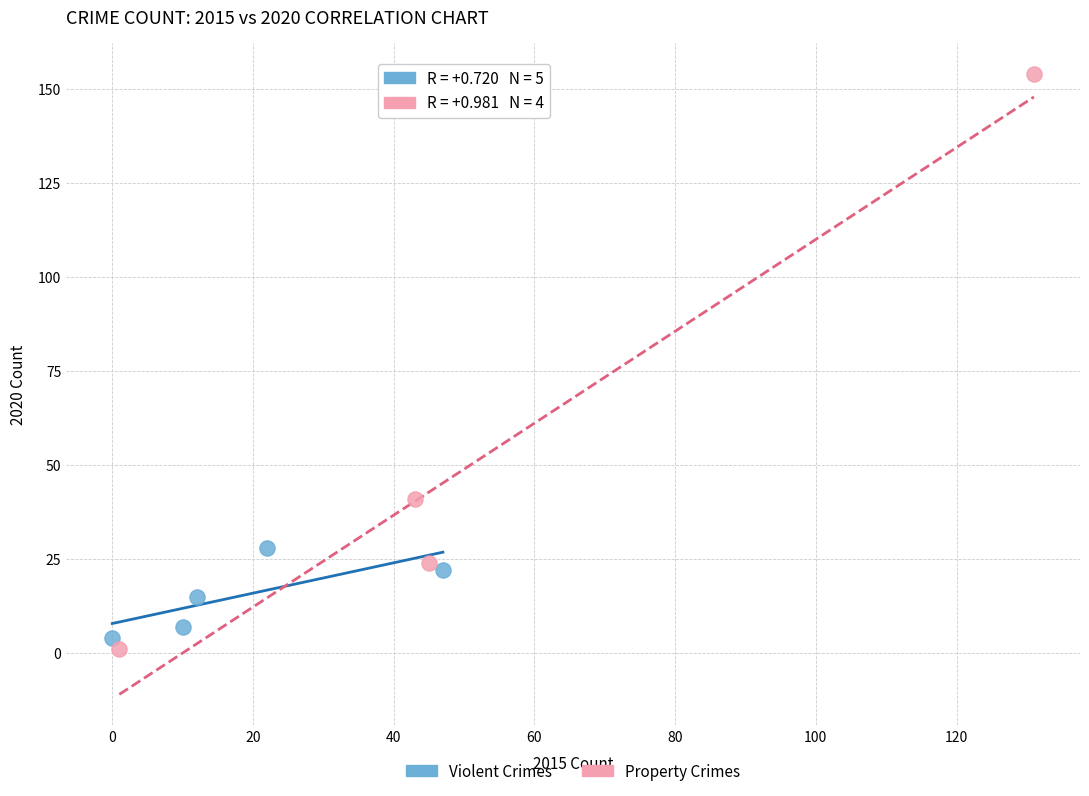

Which series reaches the maximum Y coordinate?

Property Crimes